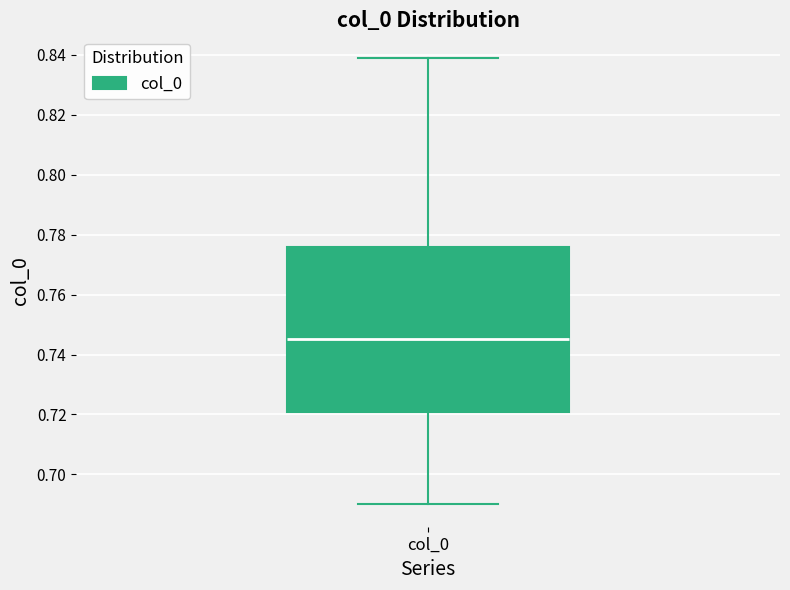

Read this box plot against the y-axis: the position of the median line, the range covered by the box, and the ends of both whiskers. The values are not printed on the chart, so give them approximately, as read against the axis.

median 0.746, box 0.720 to 0.776, whiskers 0.690 to 0.840